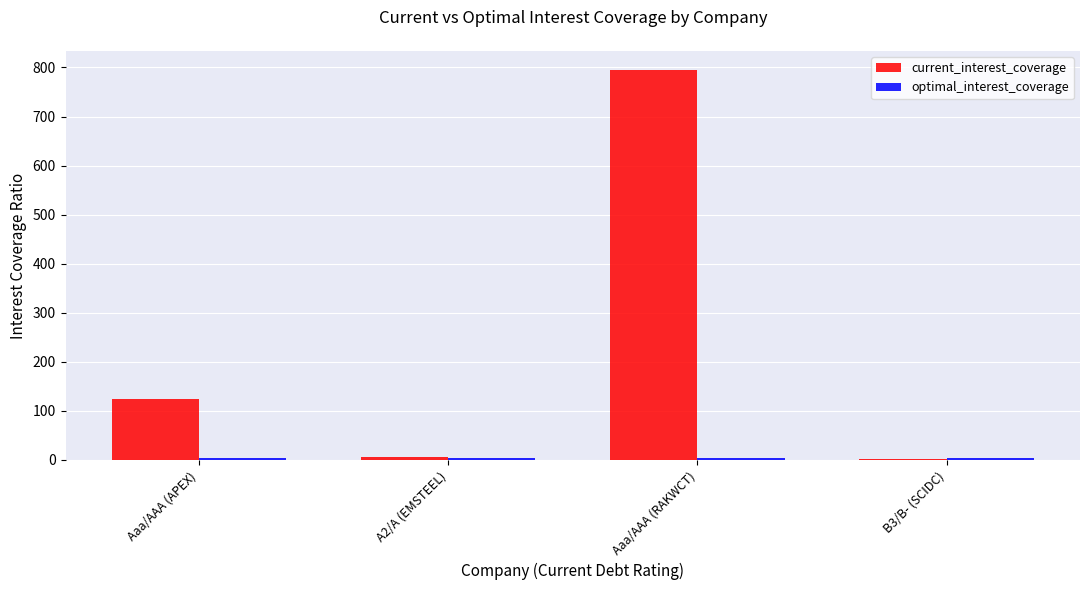

Which series has the widest spread of values?

current_interest_coverage